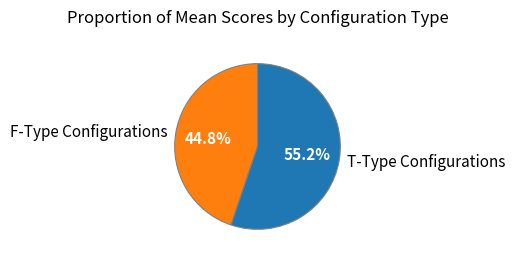

Which category has the smallest portion of the pie?

F-Type Configurations